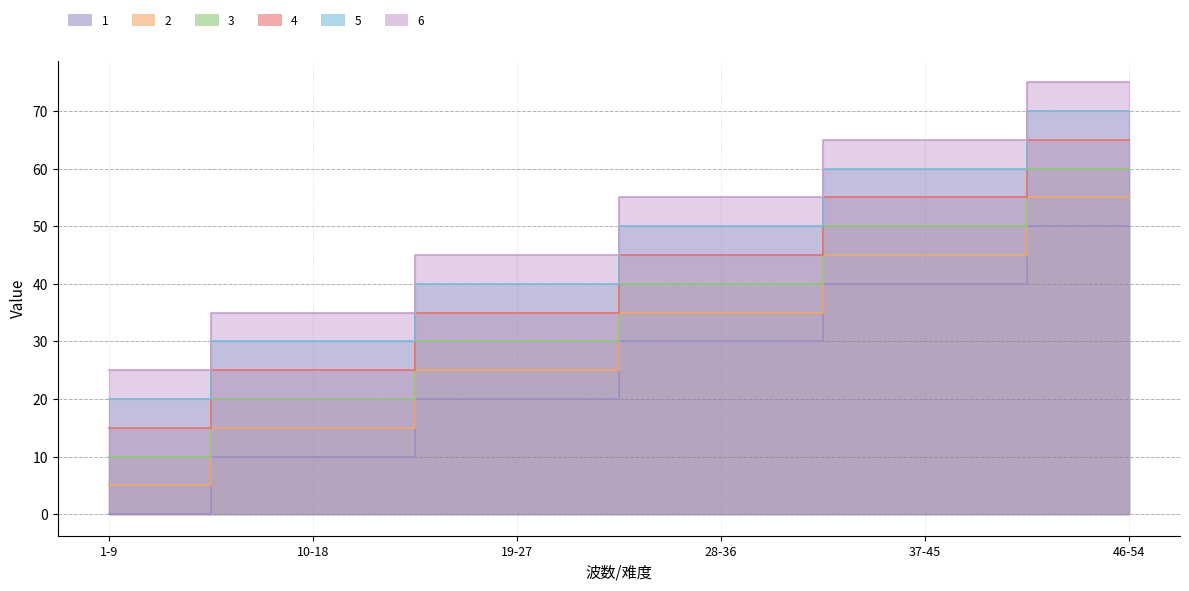

What is the label of the 4th point from the left?

28-36